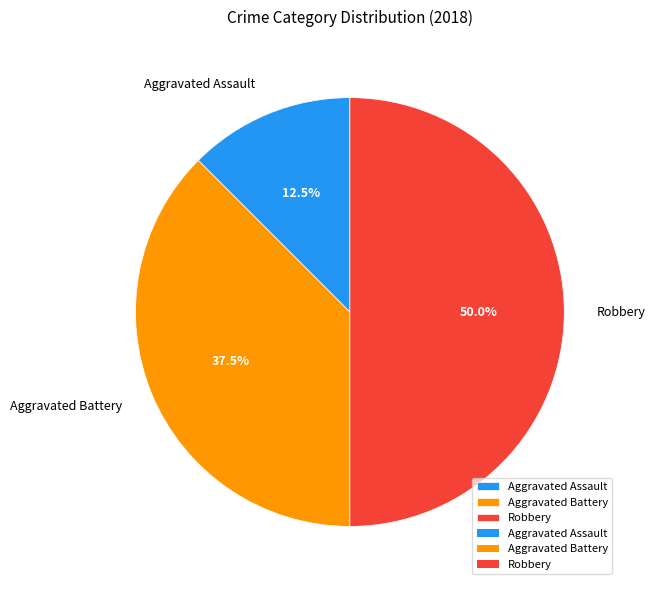

What is the largest slice in the pie chart?

Robbery